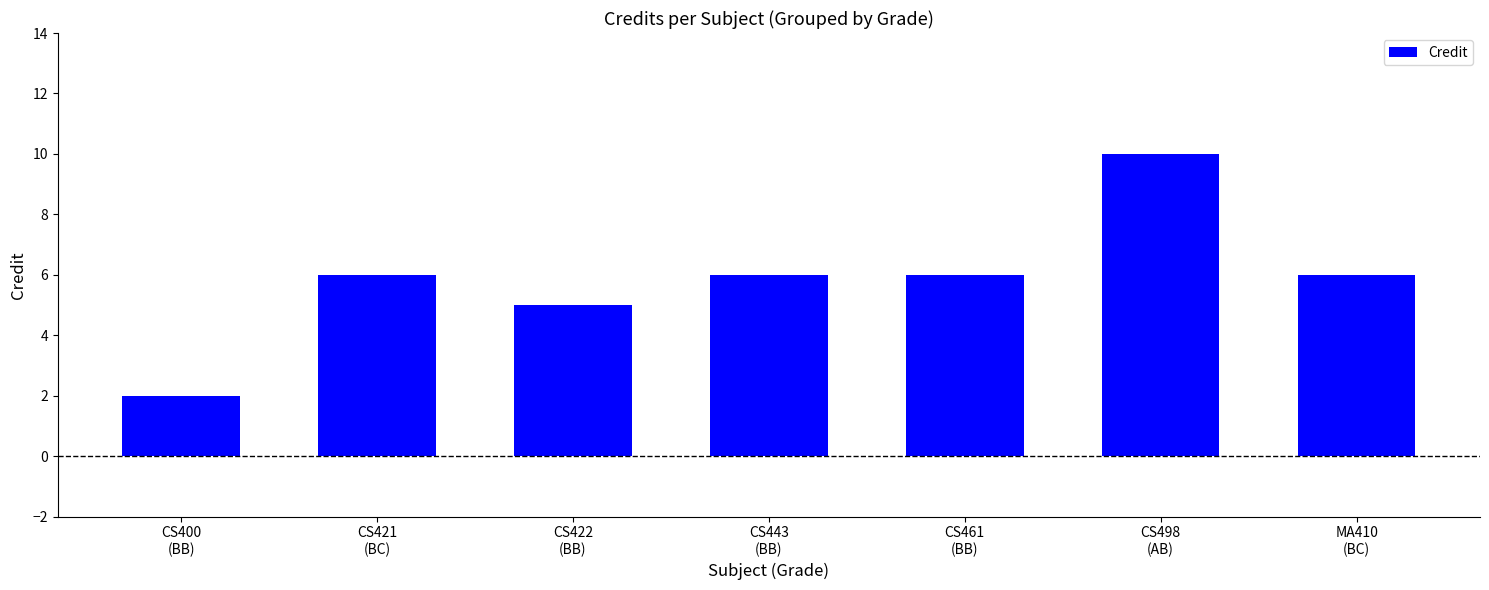

What is the greatest value displayed?

10